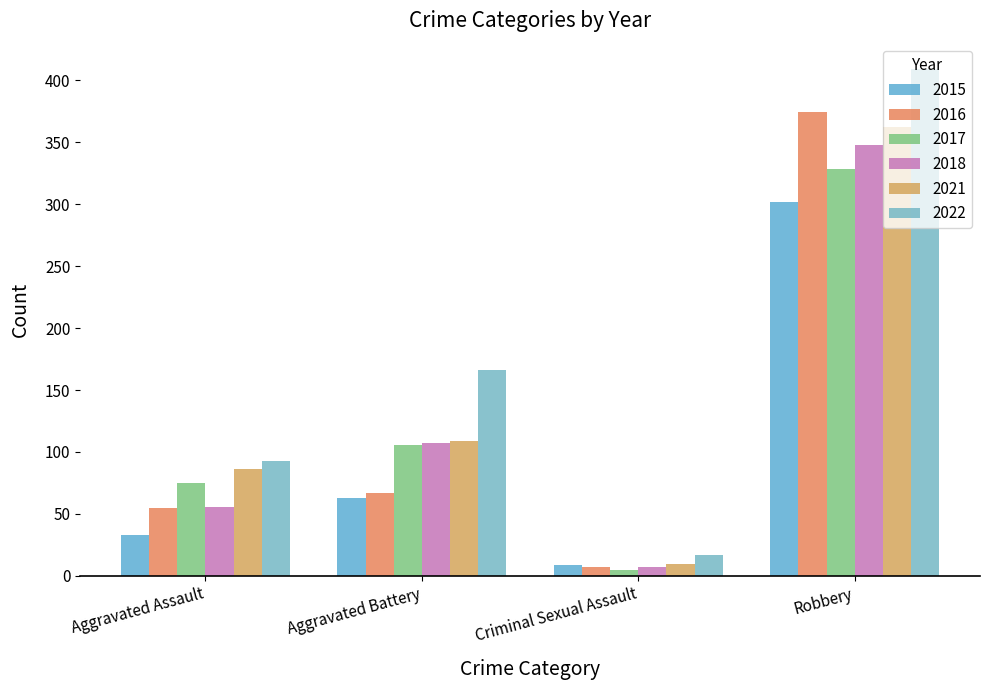

Reading left to right, list all the values displayed in this chart.

2015: Aggravated Assault=33	Aggravated Battery=63	Criminal Sexual Assault=9	Robbery=302
2016: Aggravated Assault=55	Aggravated Battery=67	Criminal Sexual Assault=7	Robbery=374
2017: Aggravated Assault=75	Aggravated Battery=106	Criminal Sexual Assault=5	Robbery=328
2018: Aggravated Assault=56	Aggravated Battery=107	Criminal Sexual Assault=7	Robbery=348
2021: Aggravated Assault=86	Aggravated Battery=109	Criminal Sexual Assault=10	Robbery=362
2022: Aggravated Assault=93	Aggravated Battery=166	Criminal Sexual Assault=17	Robbery=409